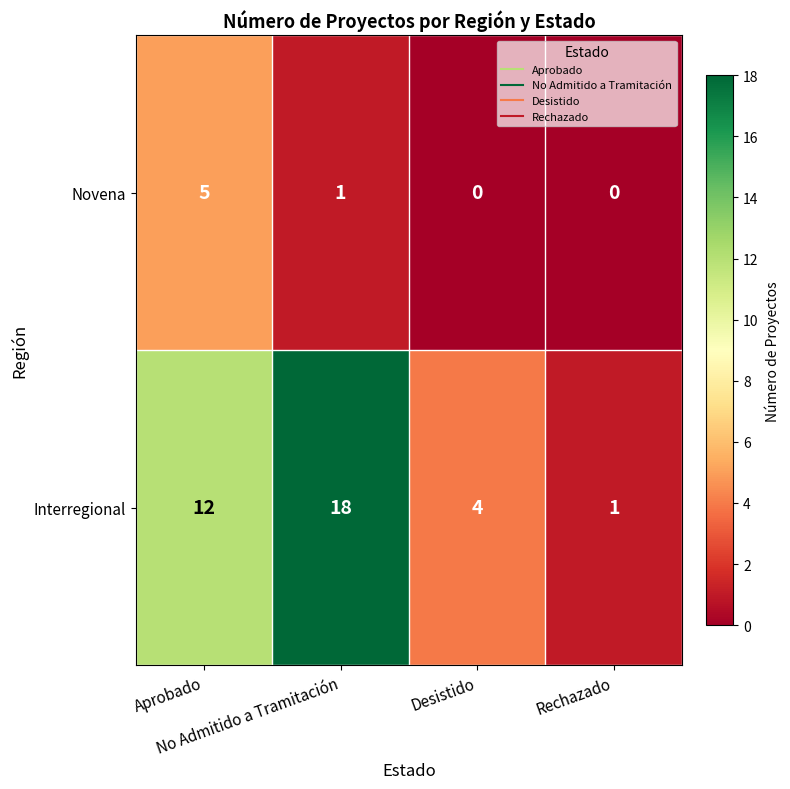

What is the total value across all series at Desistido?

4